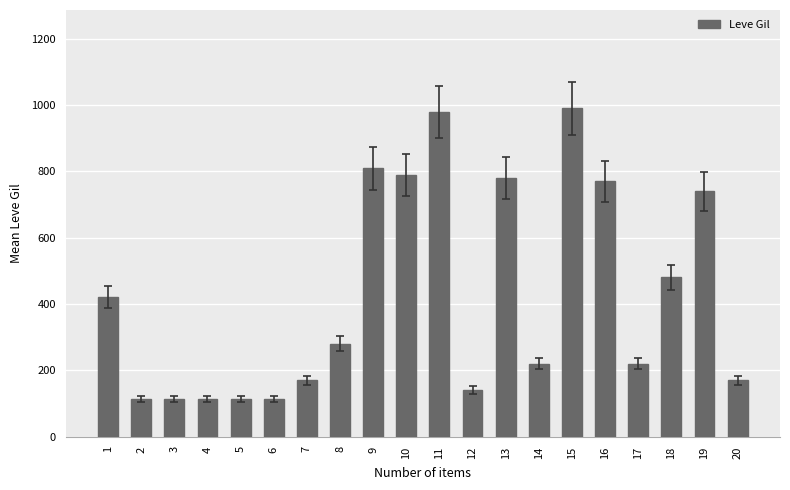

What is the sum of the values at 7 and 11?

1150